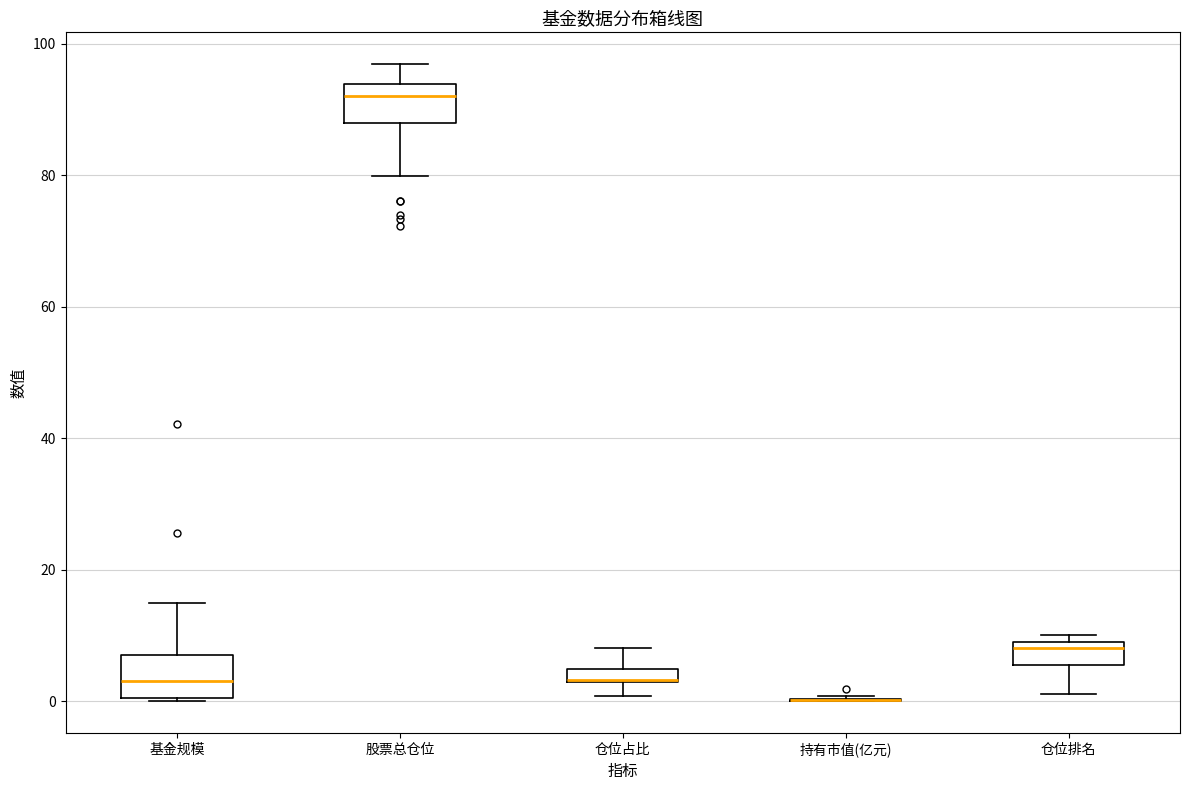

Where does the lower whisker of the box for 仓位排名 end on the y-axis? The values are not printed on the chart, so give them approximately, as read against the axis.

2